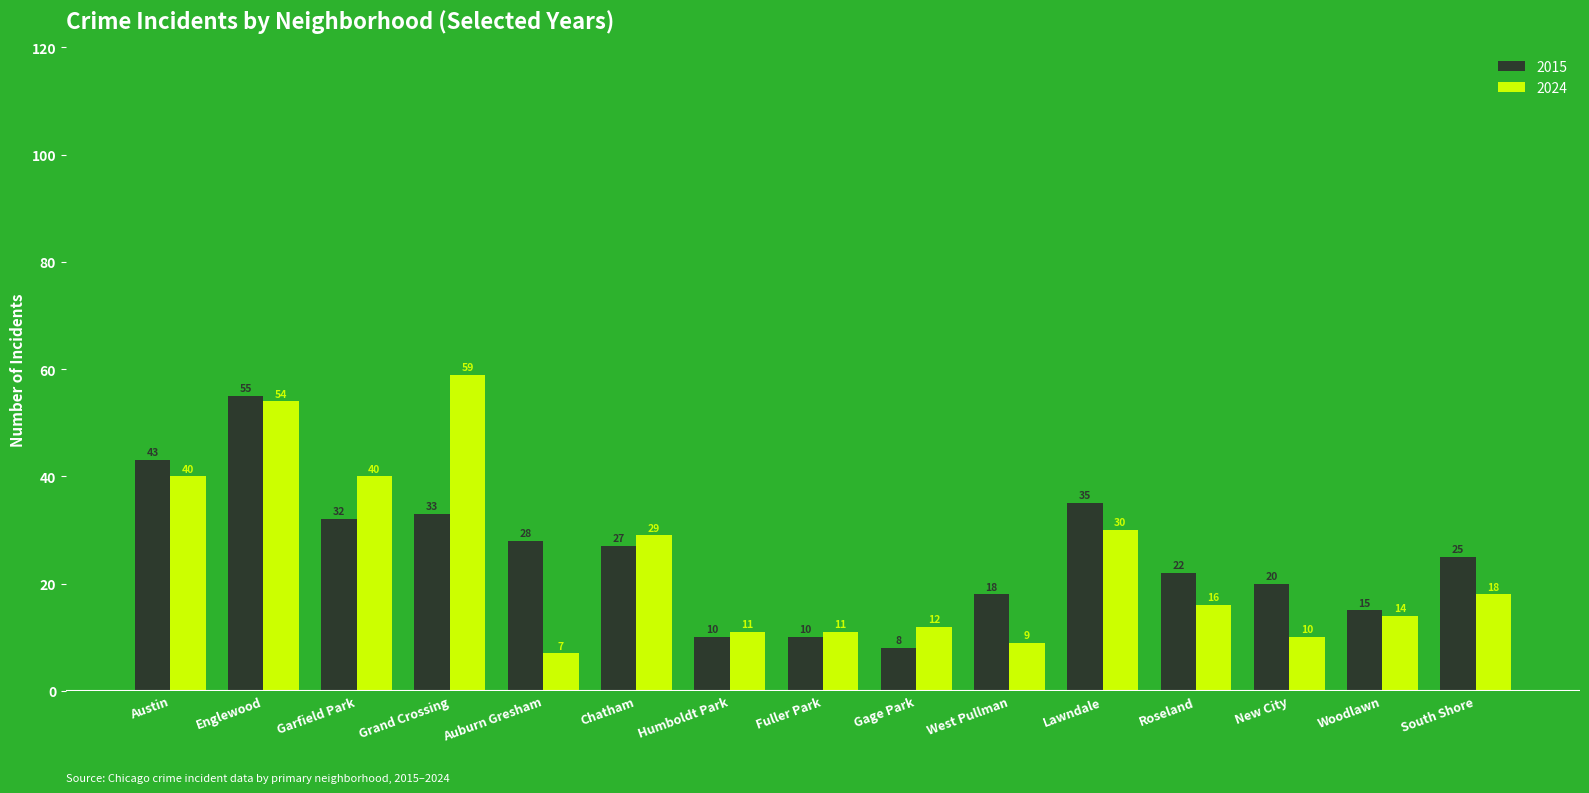

What is the smallest value displayed?

7